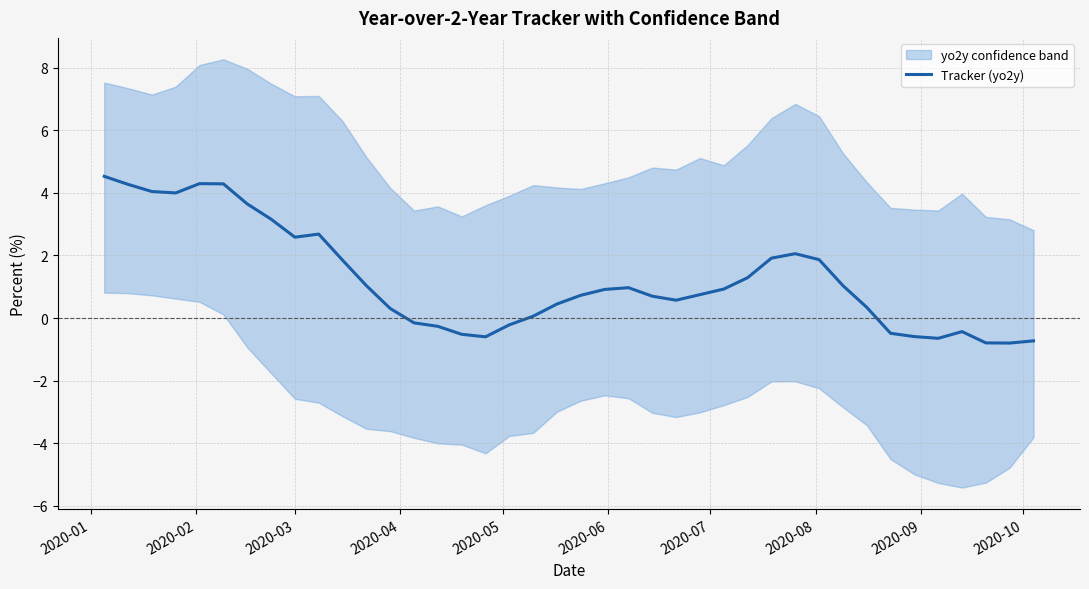

What is the minimum value for Tracker (yo2y)?

-0.8